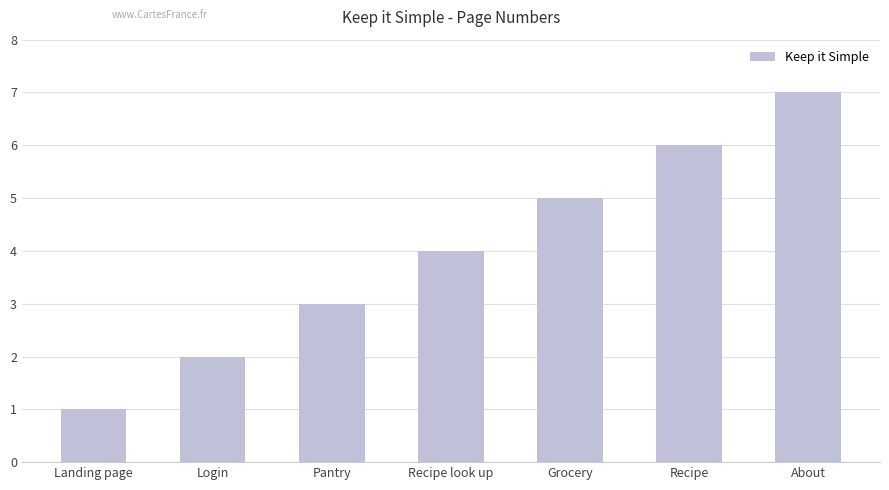

What is the ratio of the value at Recipe look up to the value at Pantry?

1.3